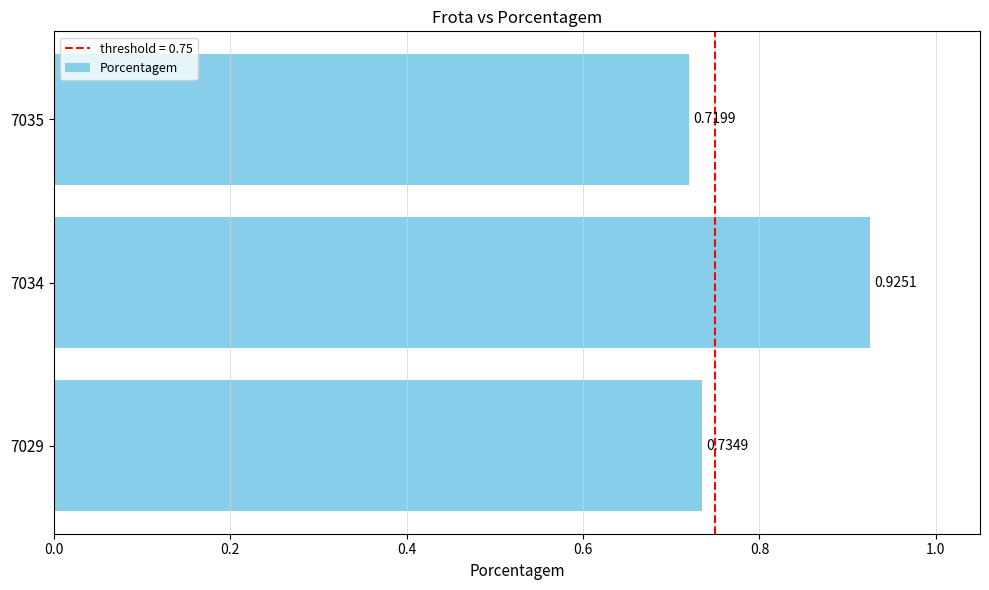

Which has a higher value, 7029 or 7035?

7029